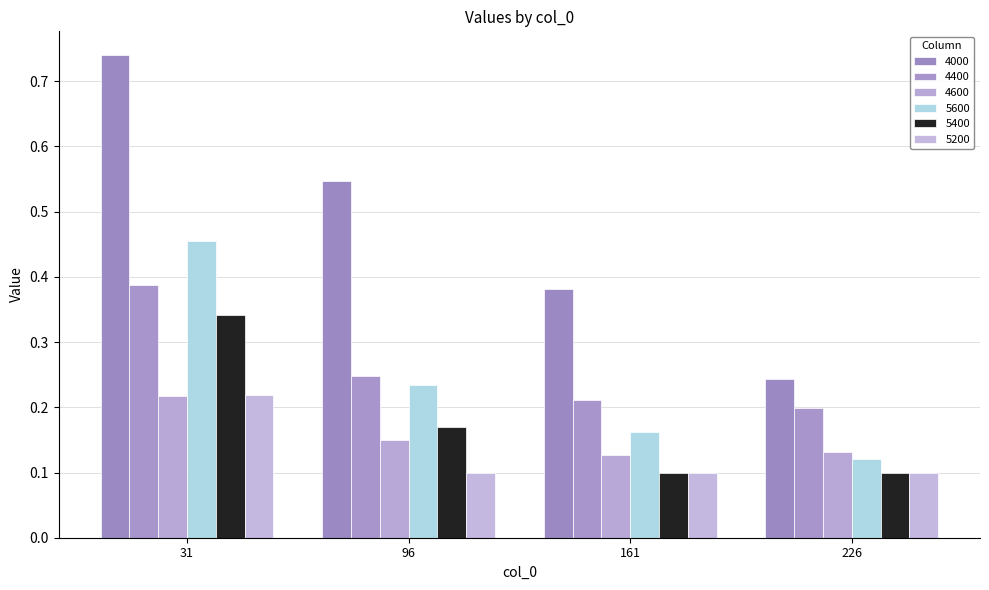

What is the difference between the highest and lowest values at 226?

0.1